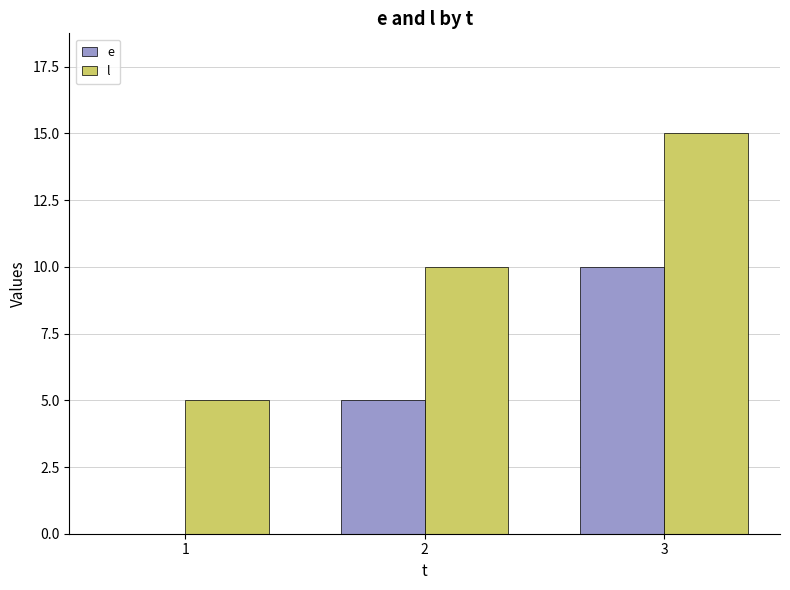

What is the sum of all e values?

15